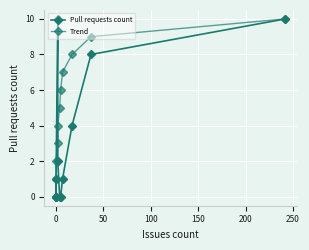

What is the total value across all series at 100?

13